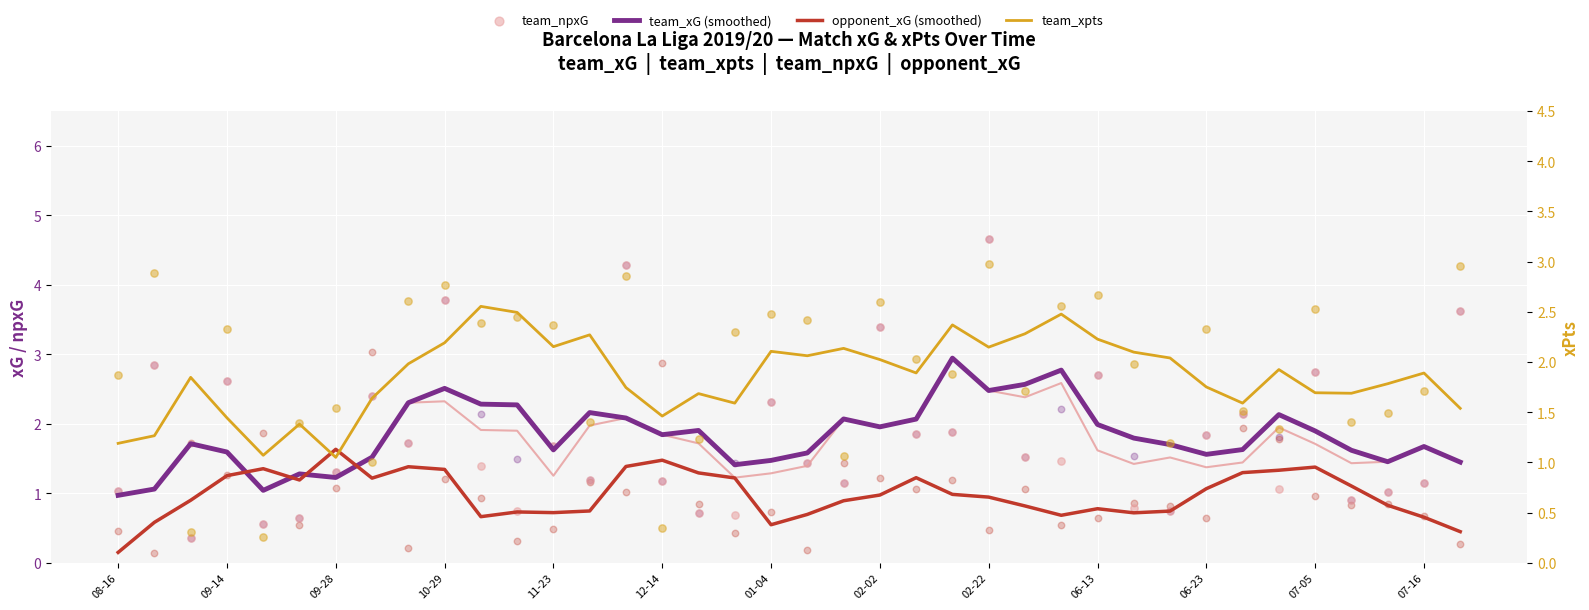

Which series reaches the maximum Y coordinate?

team_npxG